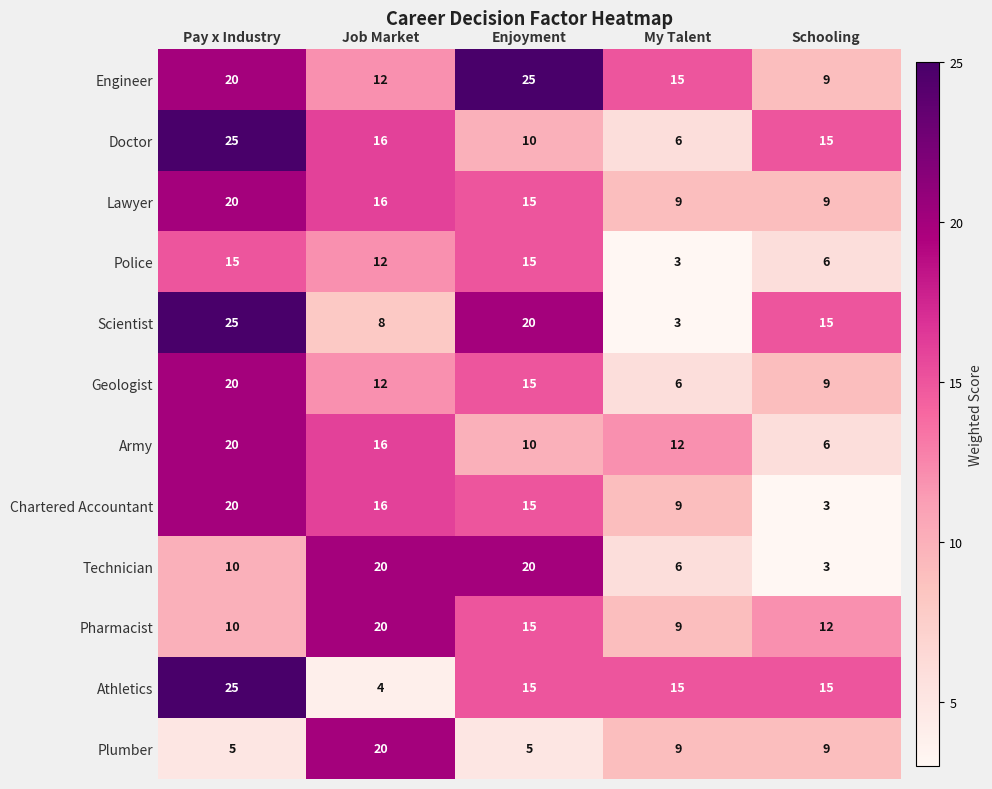

What is the difference between the second highest and minimum values in the Athletics series?

11